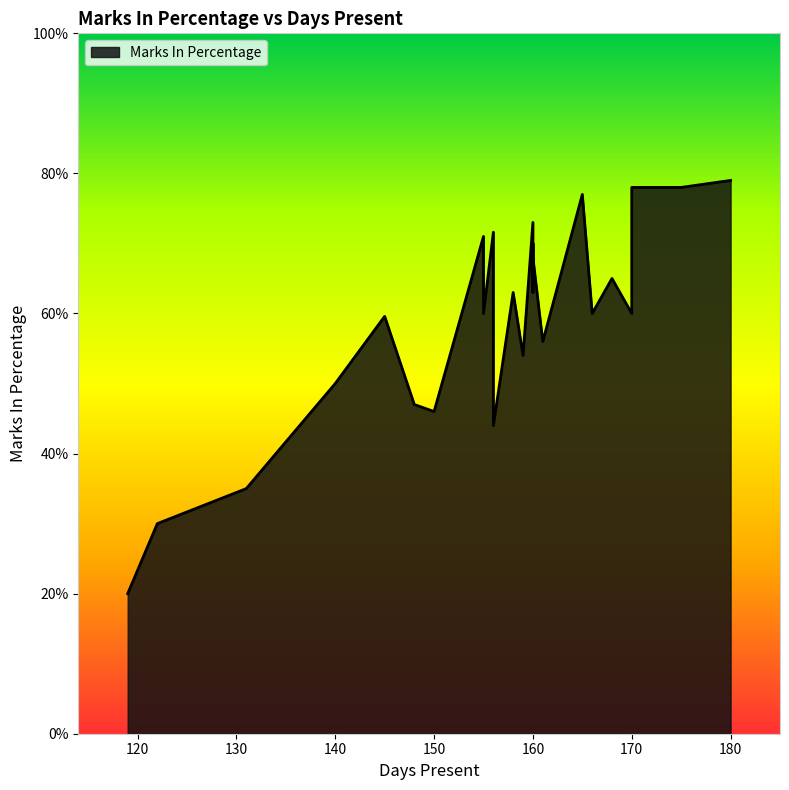

What is the minimum value shown in the chart?

20.0